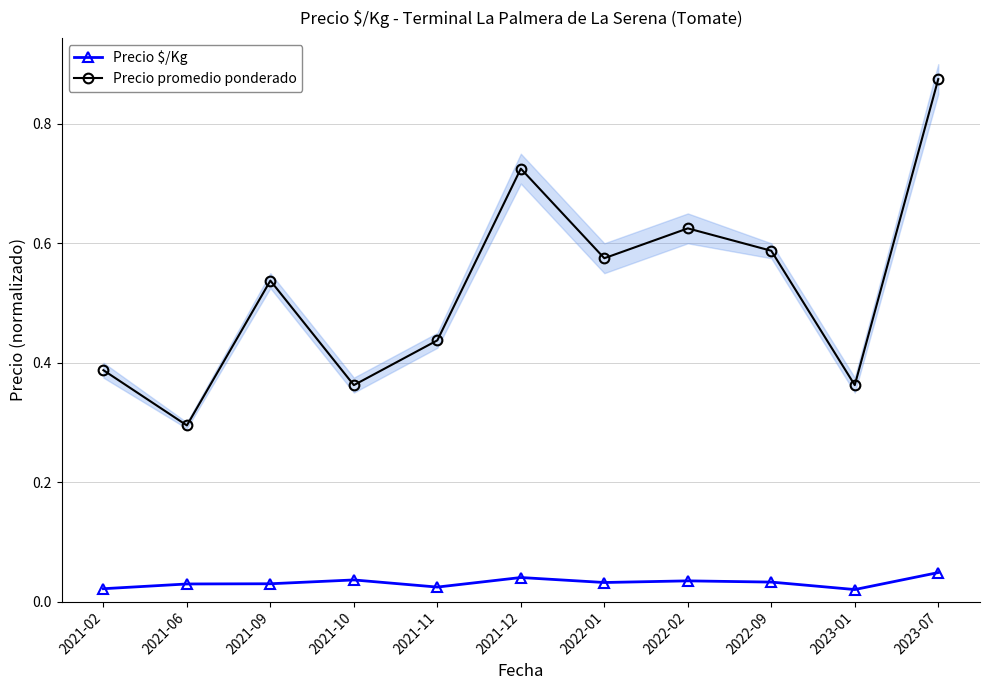

What is the spread (max minus min) of values at 2022-01?

0.5